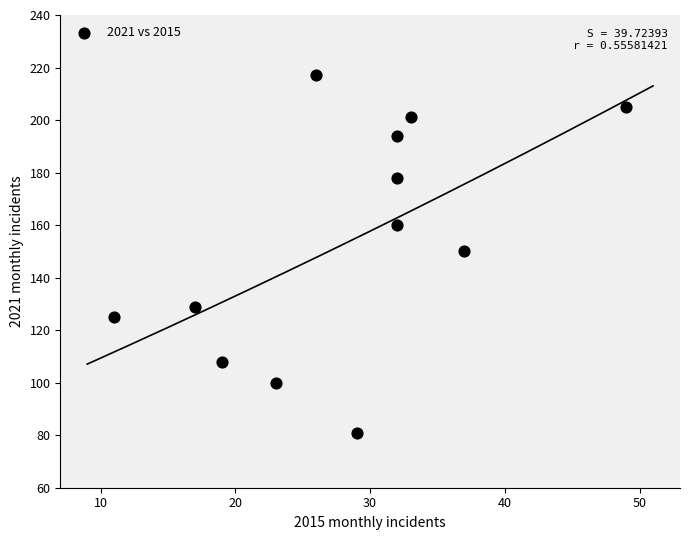

What is the average X value?

28